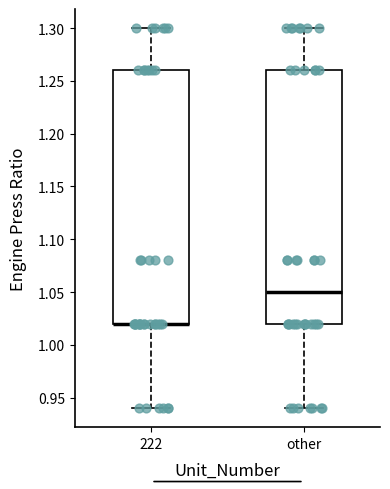

Where does the lower whisker of the box for 222 end on the y-axis? The values are not printed on the chart, so give them approximately, as read against the axis.

0.94